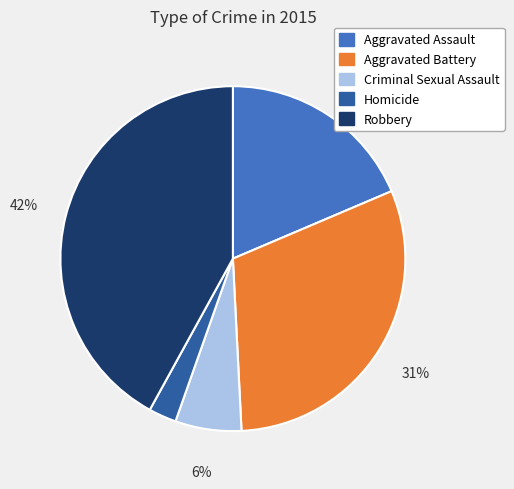

Count the number of slices in the pie.

5